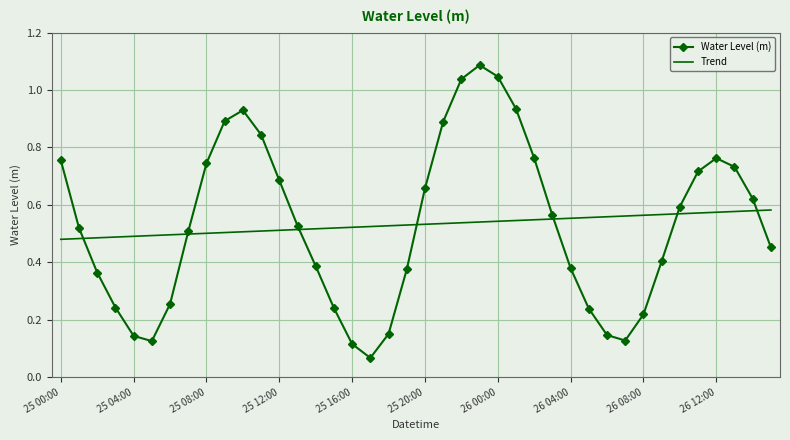

True or false: Water Level (m) and Trend intersect in this chart.

True